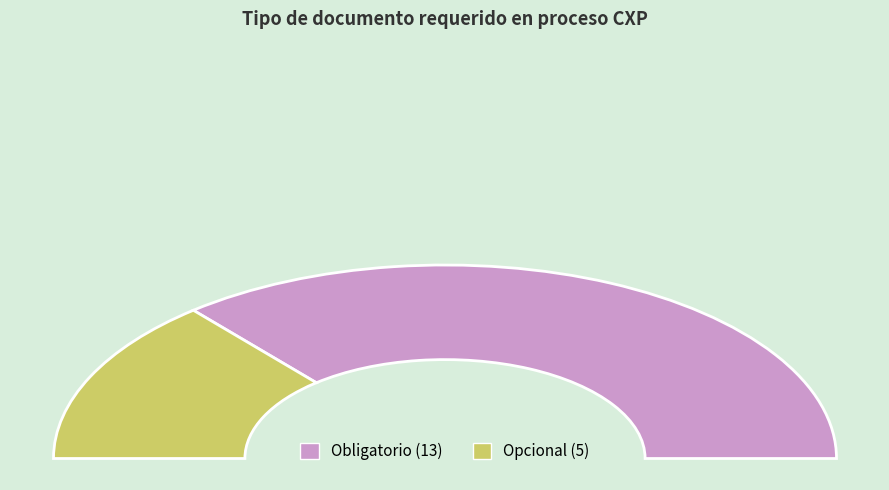

Between Opcional and Obligatorio, which is larger?

Obligatorio